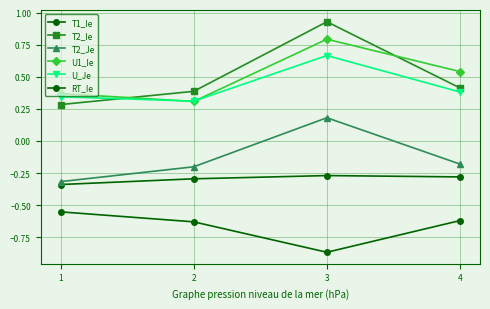

Which series has the largest total across all categories?

T2_Ie